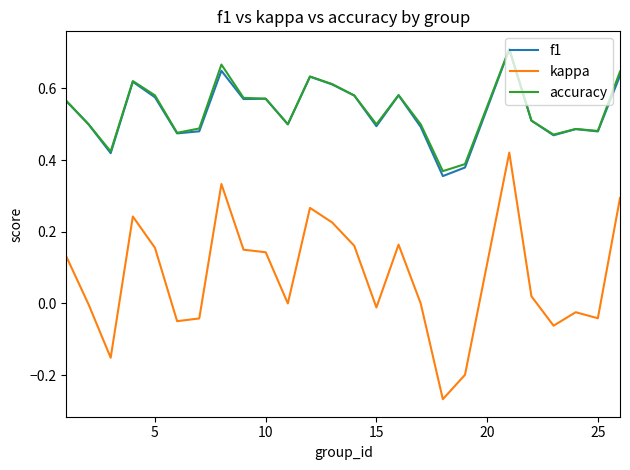

True or false: kappa and accuracy intersect in this chart.

False